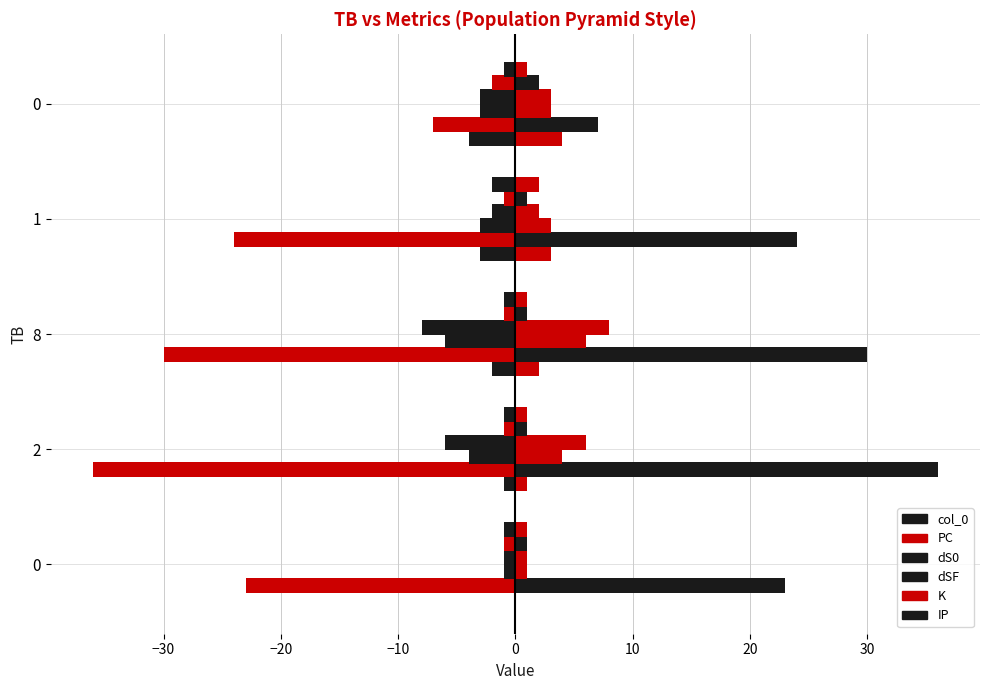

Reading right to left, what are all the values shown in this chart?

col_0: -4	-3	-2	-1	0
PC: -7	-24	-30	-36	-23
dS0: -3	-3	-6	-4	-1
dSF: -3	-2	-8	-6	-1
K: -2	-1	-1	-1	-1
IP: -1	-2	-1	-1	-1